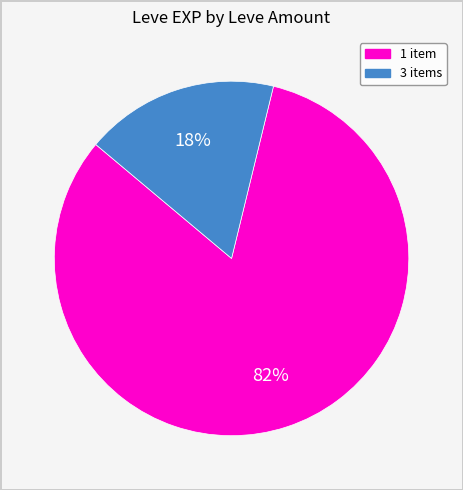

Is there a majority slice in this chart?

Yes